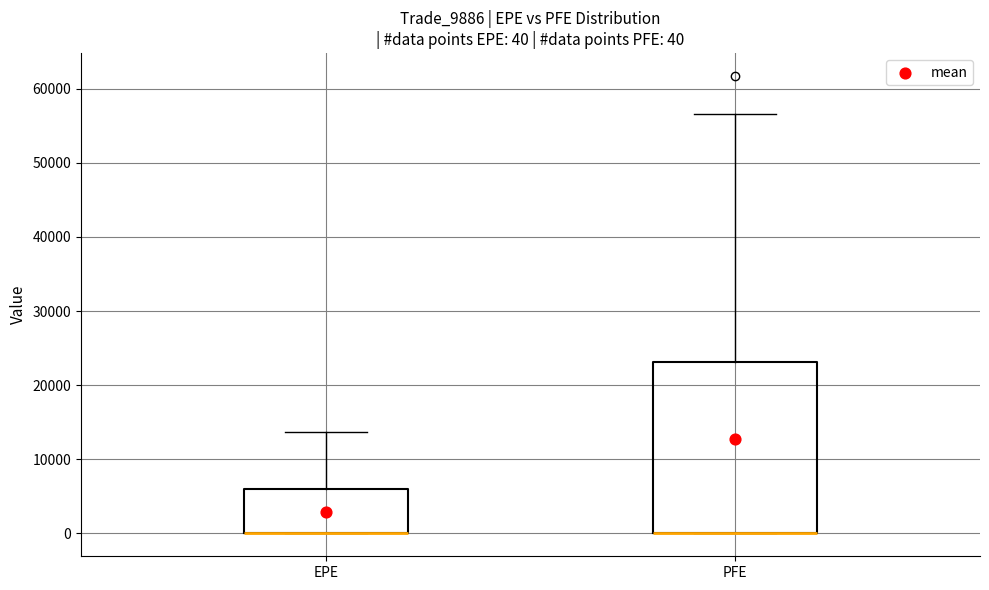

Which box is the tallest, from its lower edge to its upper edge?

PFE